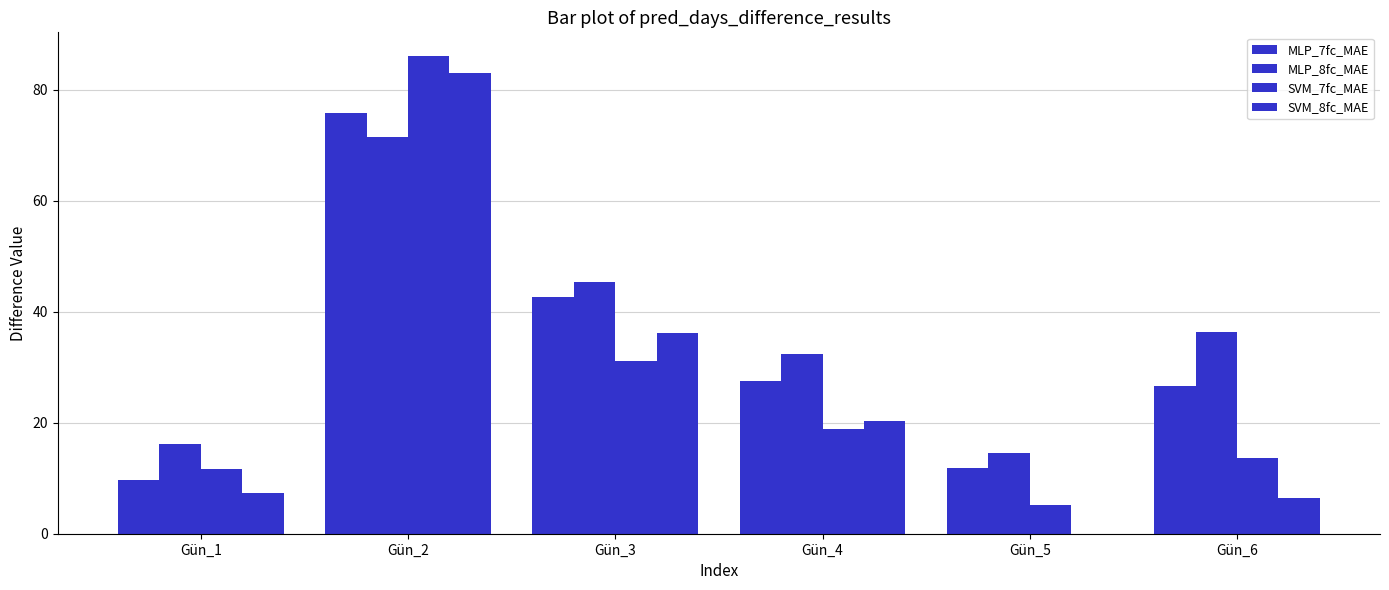

Reading left to right, what are all the values shown in this chart?

MLP_7fc_MAE: 9.6	75.8	42.6	27.5	11.9	26.6
MLP_8fc_MAE: 16.1	71.5	45.2	32.4	14.5	36.2
SVM_7fc_MAE: 11.6	86.0	31.1	18.9	5.2	13.6
SVM_8fc_MAE: 7.4	83.0	36.1	20.2	0.0	6.5